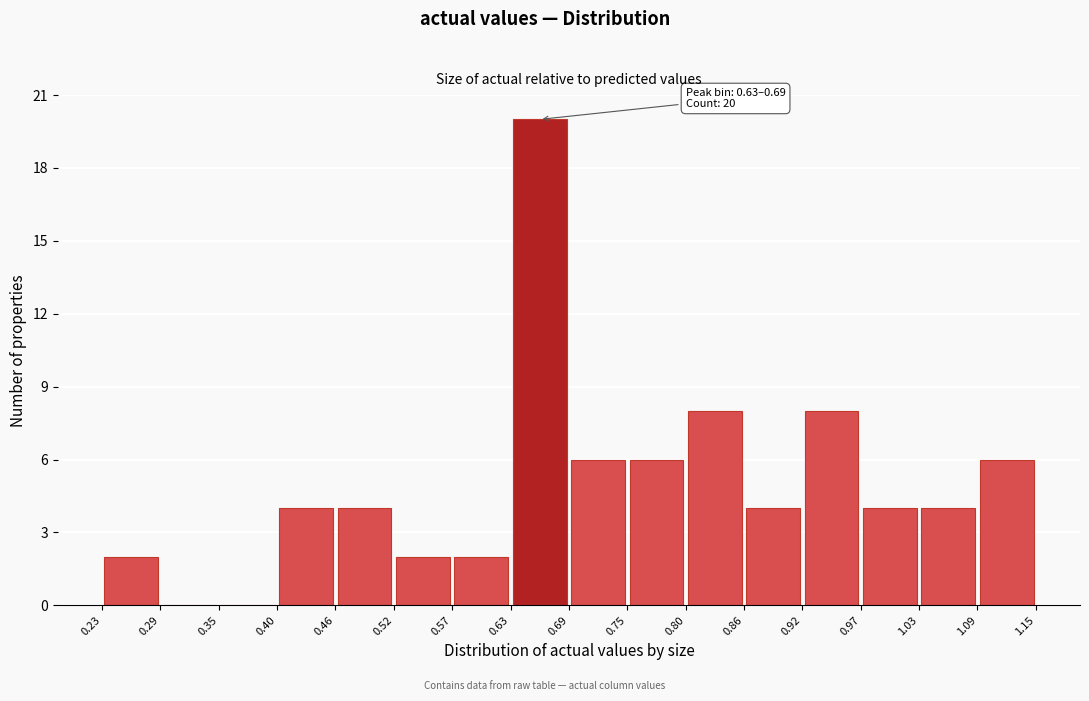

Over which range of the x-axis is the bar tallest?

0.63 to 0.69